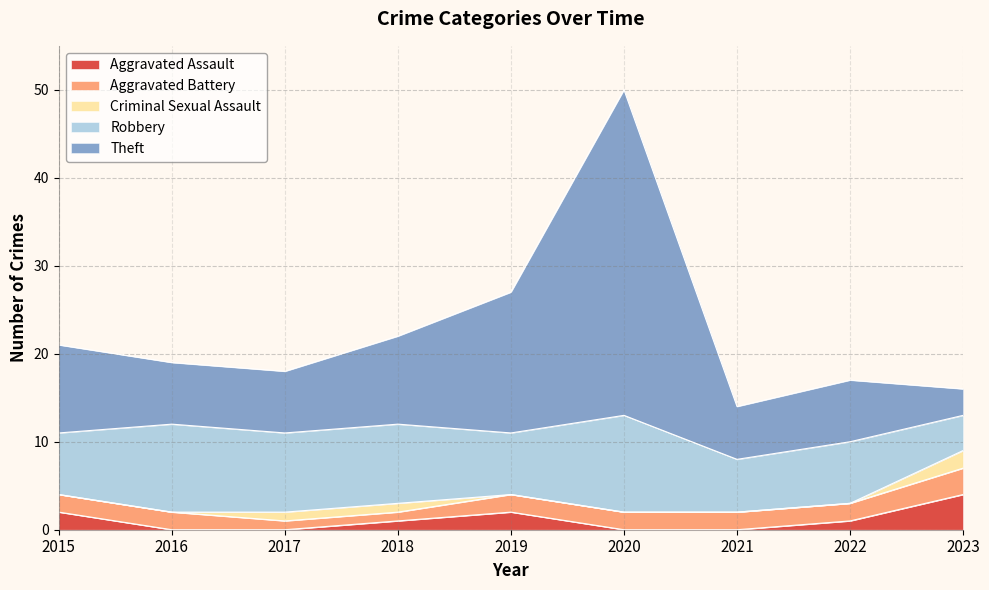

The value of Theft at 2017 is 7. True or false?

True